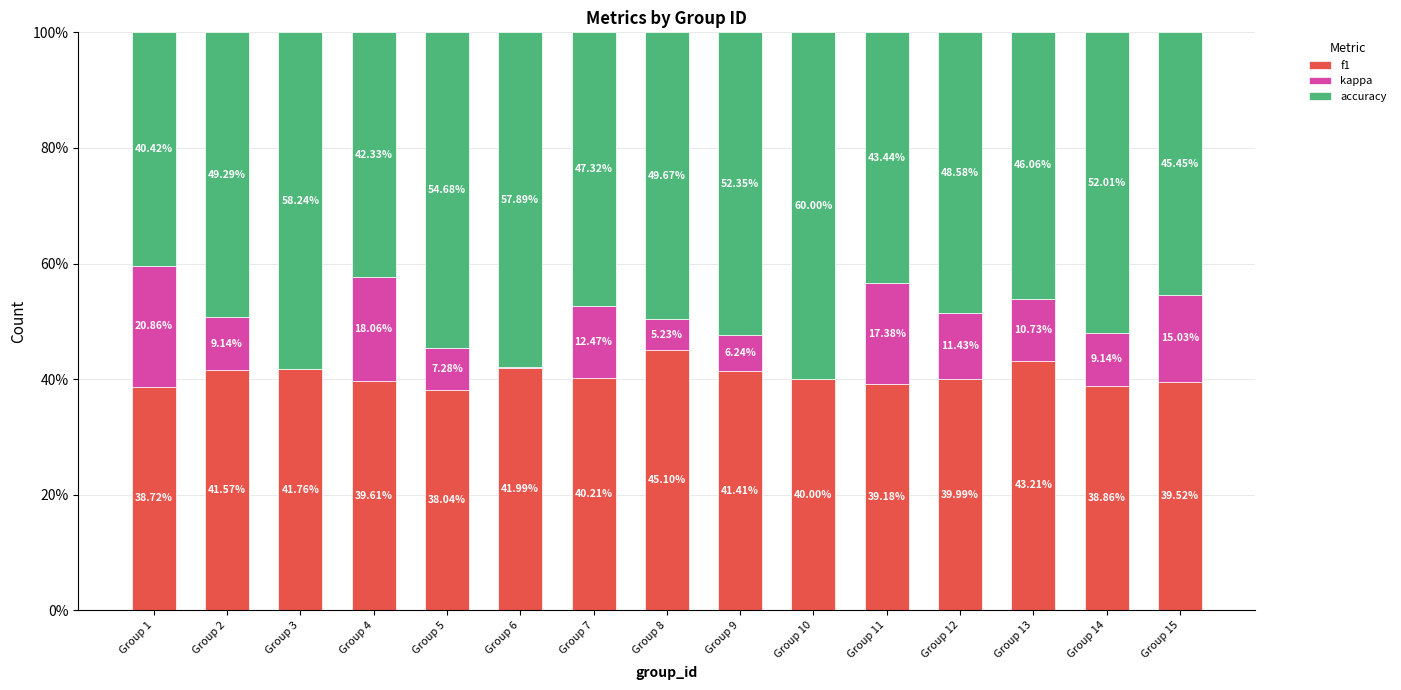

What is the total value across all series at Group 15?

100.0